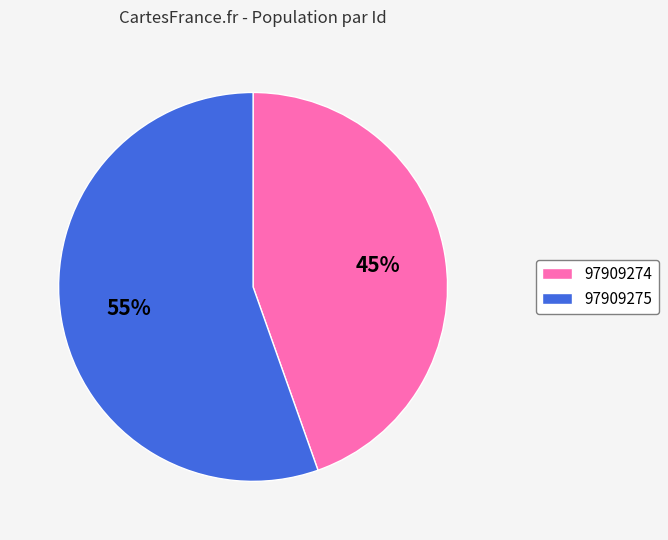

Combined, do 97909274 and 97909275 account for over 50%?

Yes